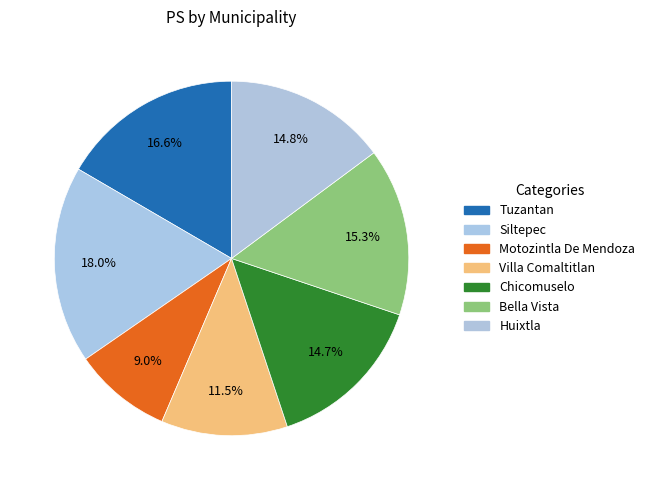

How many segments does this pie chart have?

7